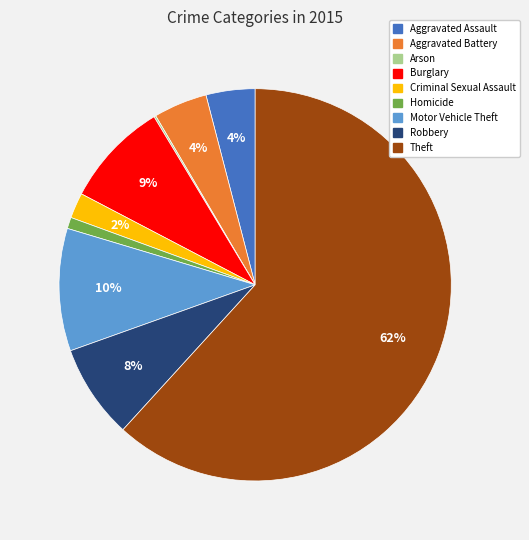

Is it true that Theft is 51% of the pie?

False